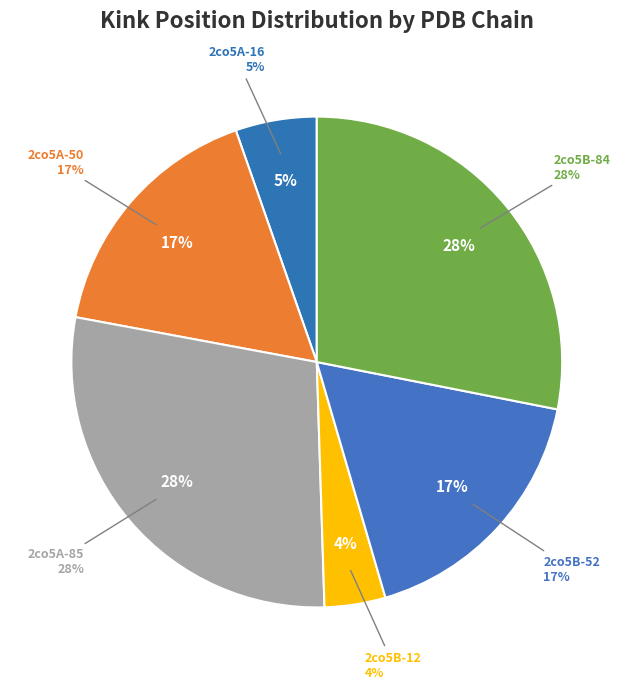

What is the largest slice in the pie chart?

2co5A-85